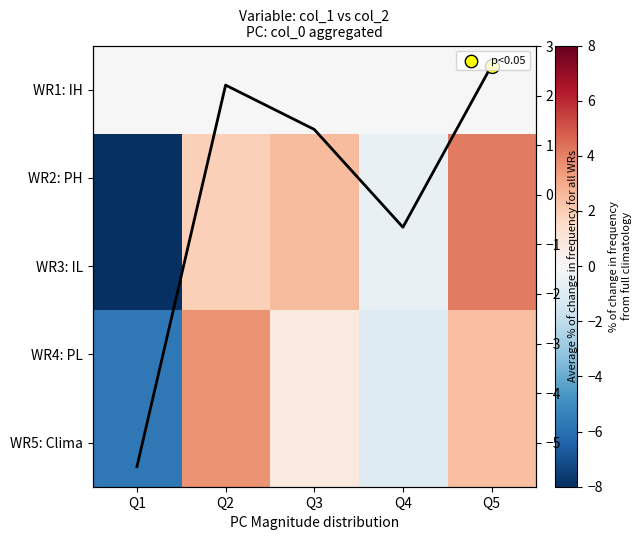

The value of WR2: PH at Q4 is -0.6. True or false?

True